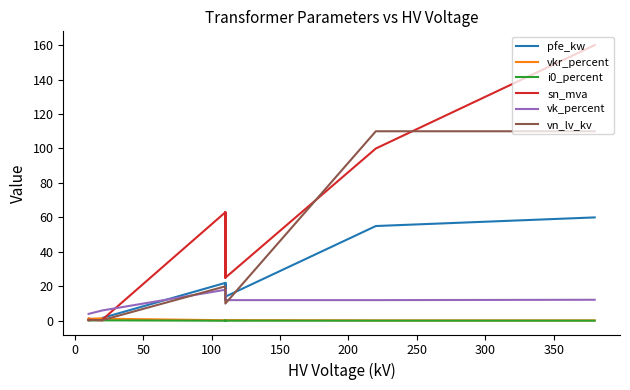

What is the maximum value shown in the chart?

160.0